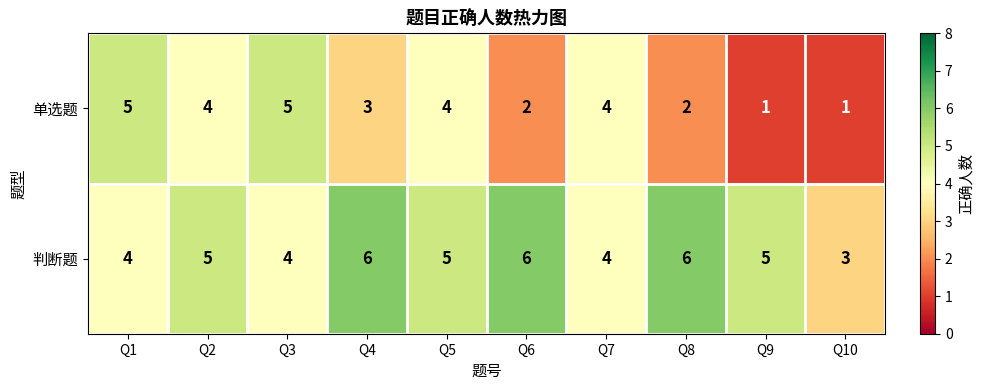

True or false: 判断题 has a value of 9 at Q9.

False